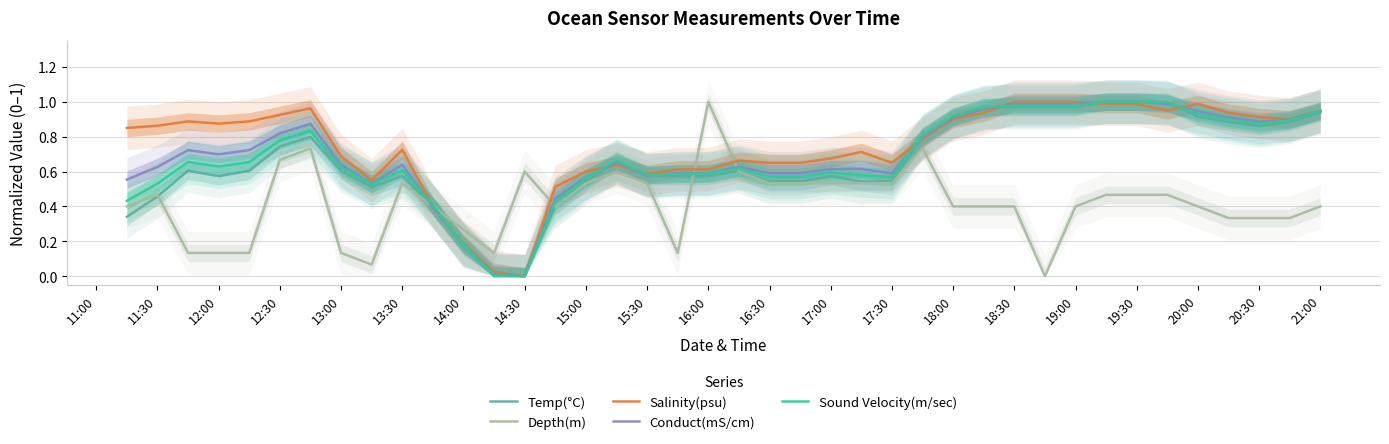

True or false: Salinity(psu) has a value of 0.3 at 20:00.

False